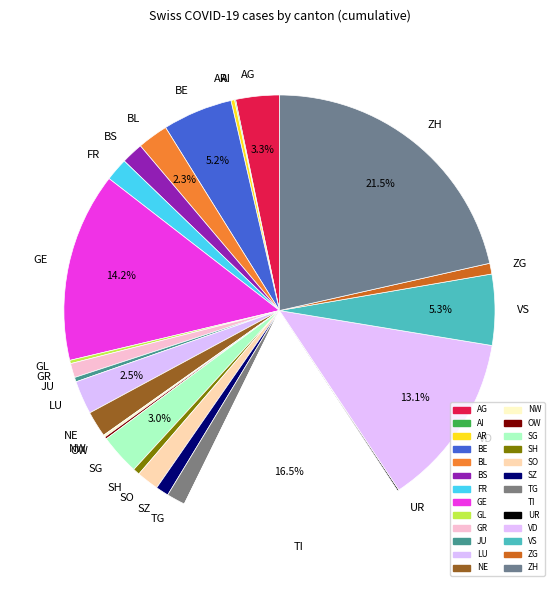

Which has a higher value, NE or LU?

LU